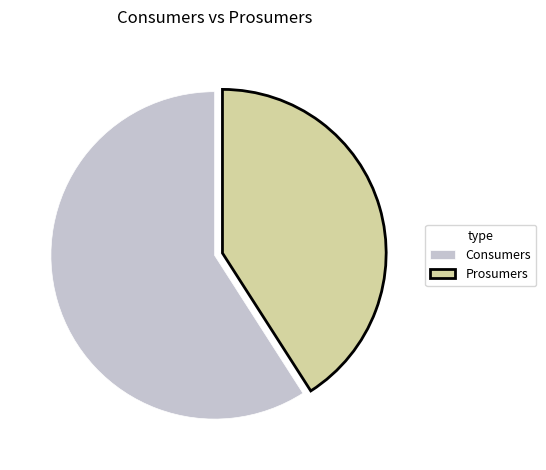

Which slice is the largest?

Consumers